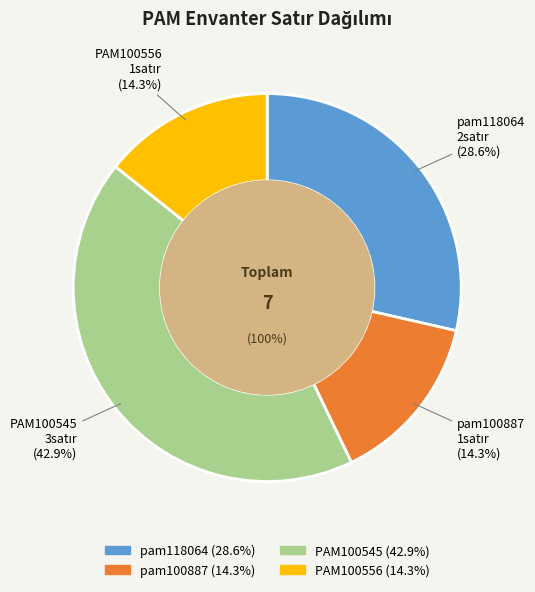

What percentage is the pam100887 slice, to the nearest percent?

14%